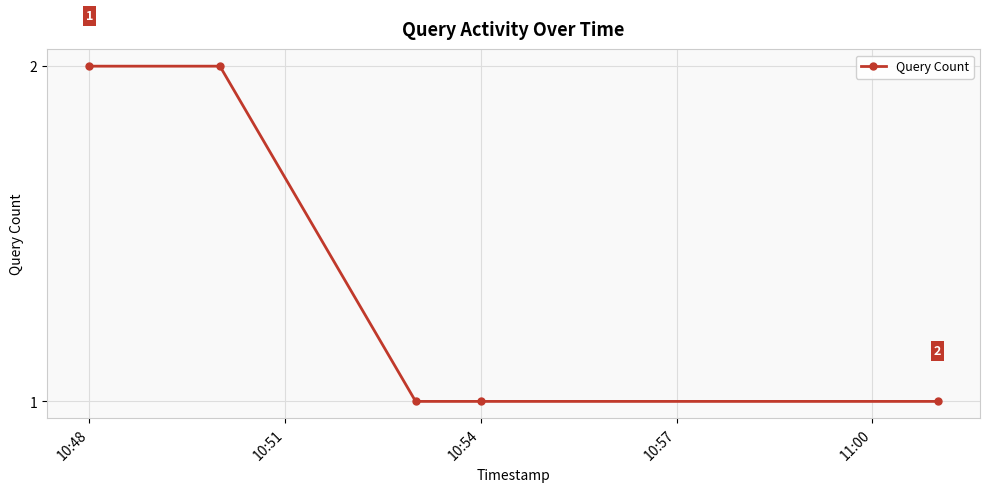

True or false: there are more than 2 points higher than both neighbors.

False